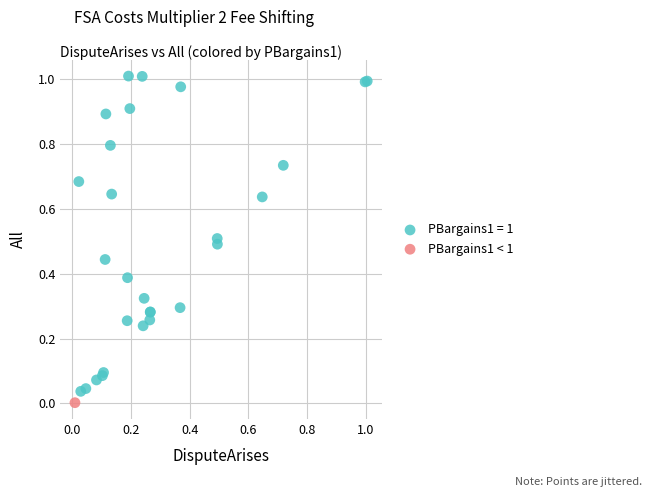

What are all the series names shown in the legend?

PBargains1 = 1, PBargains1 < 1